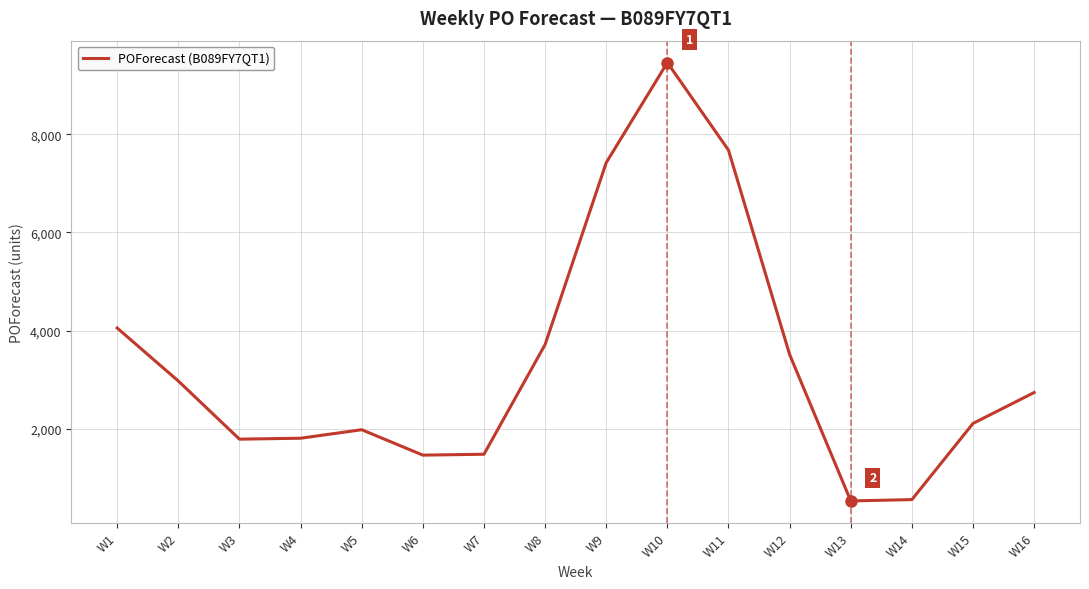

What is the change in value from W8 to W15?

-1605